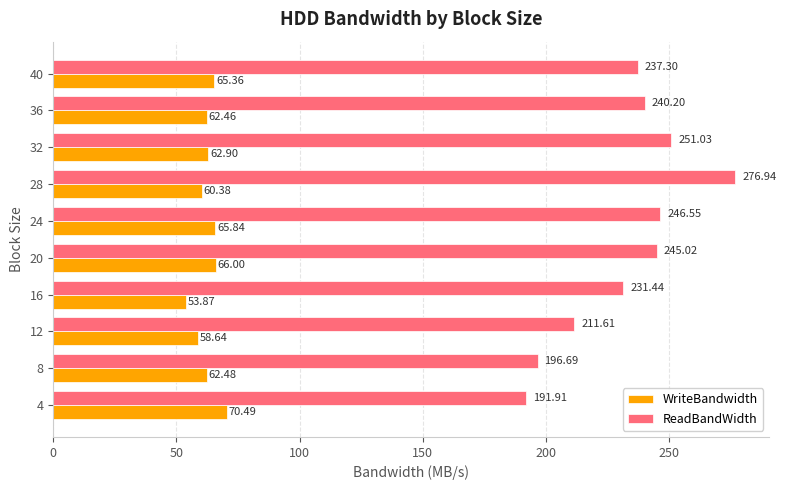

What is the minimum value for WriteBandwidth?

53.9